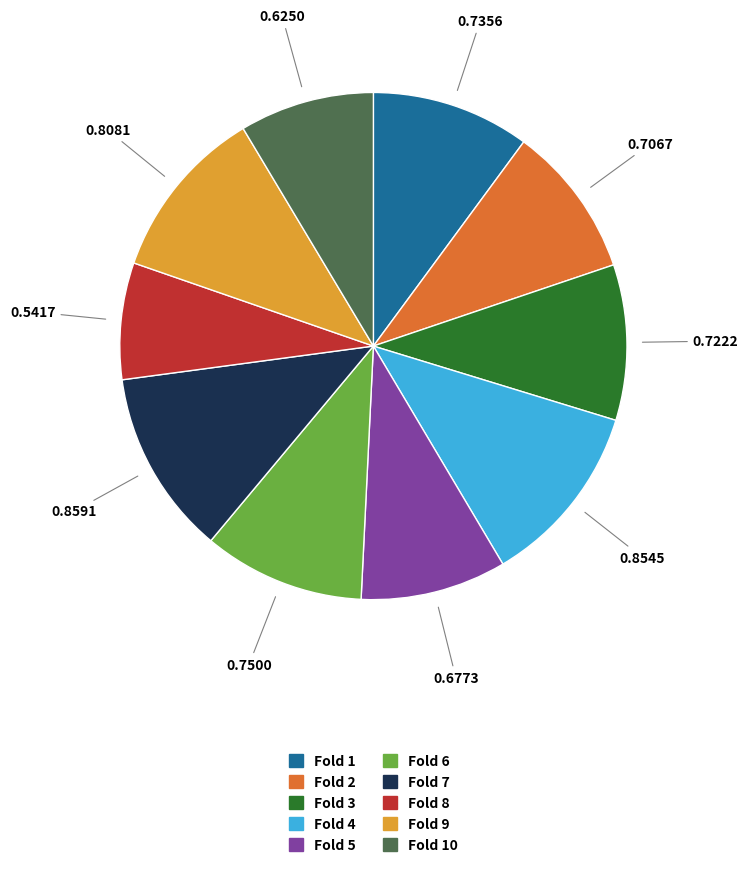

Does any single category account for the majority?

No